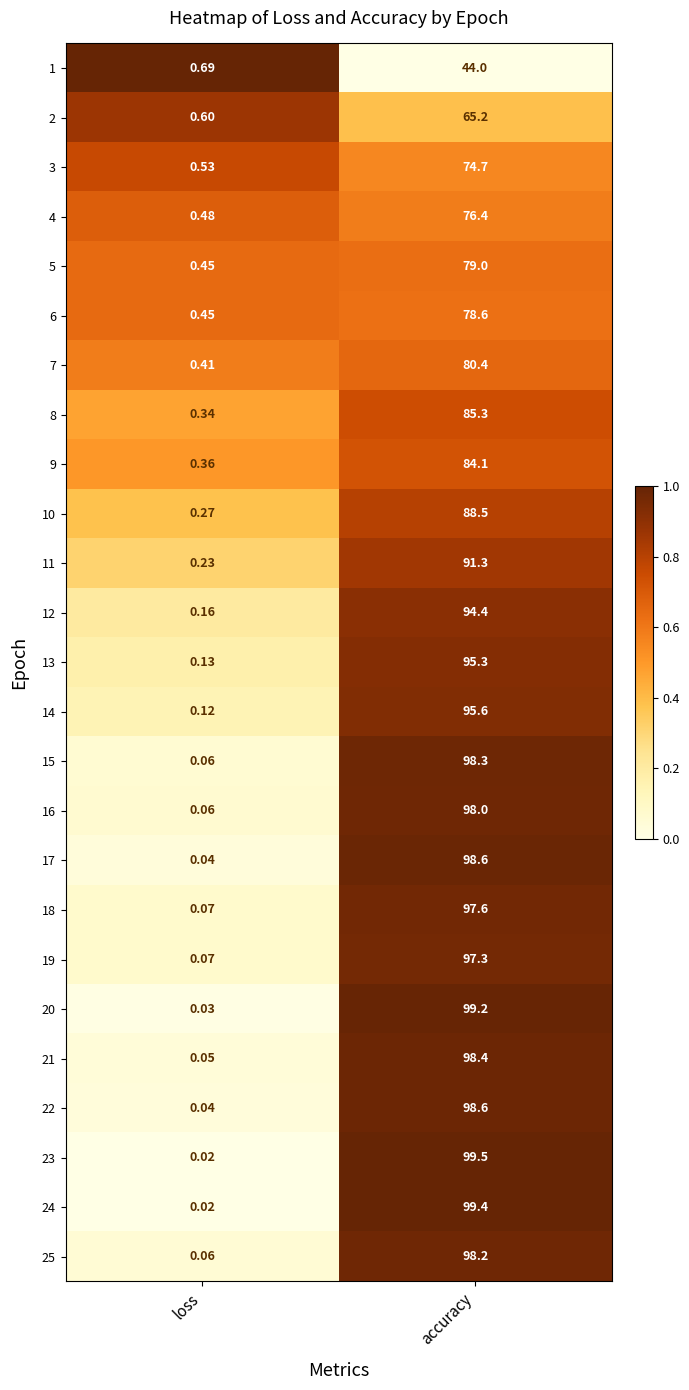

List the labels in order of 3 value, largest first.

accuracy, loss